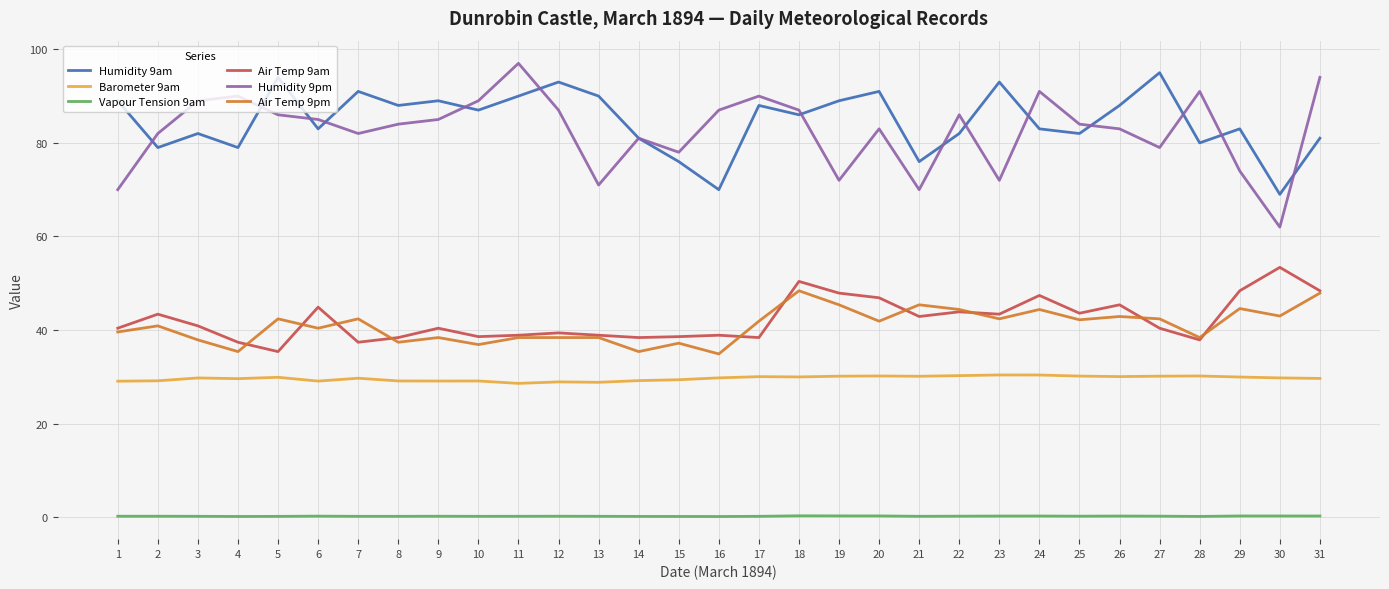

True or false: Humidity 9pm has a value of 97.0 at 11.

True